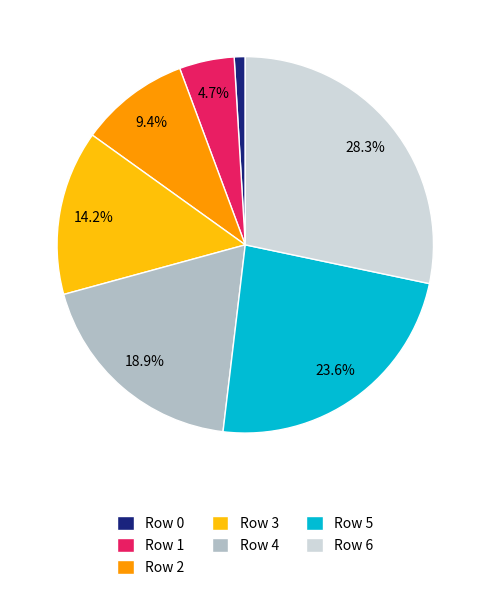

To the nearest percent, what is the difference between the Row 5 and Row 2 slice percentages?

14%